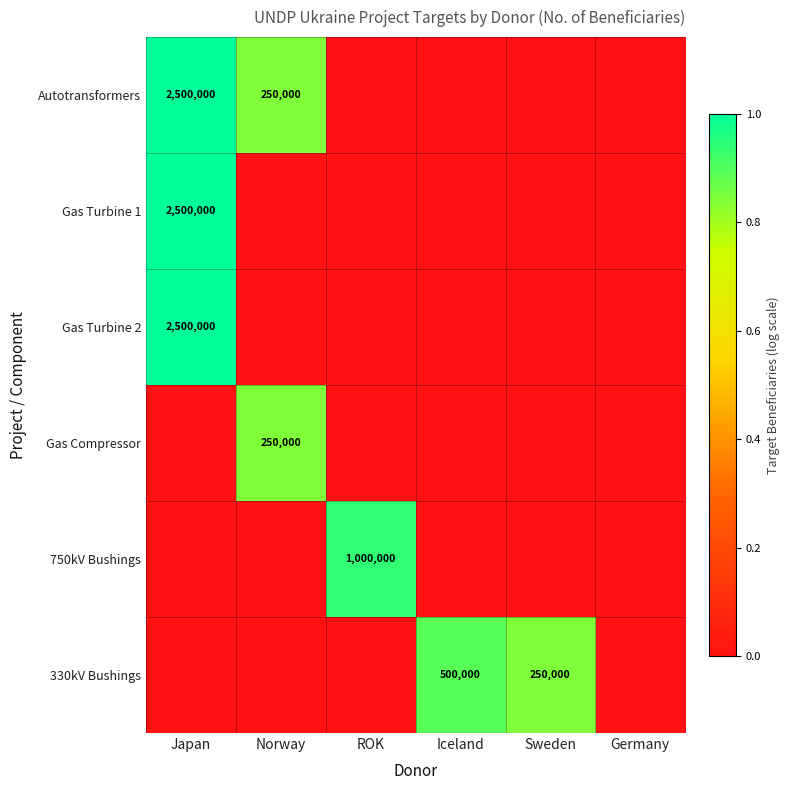

At how many categories does at least one series exceed 0?

5